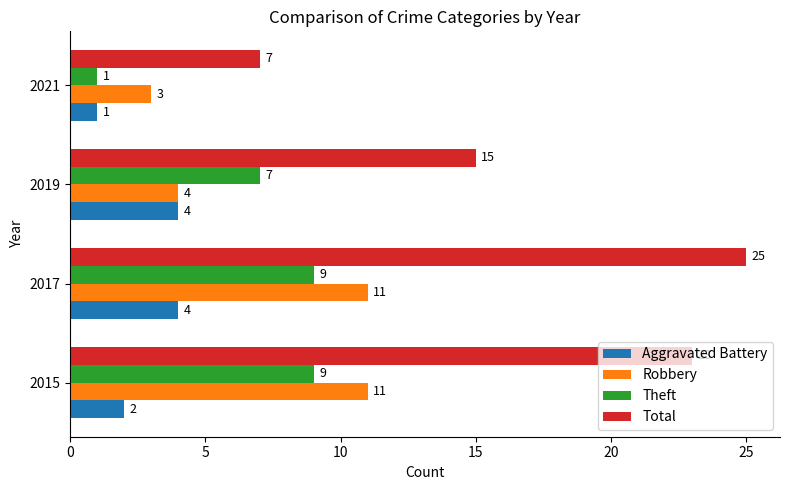

Which category has the highest value across all series?

2017